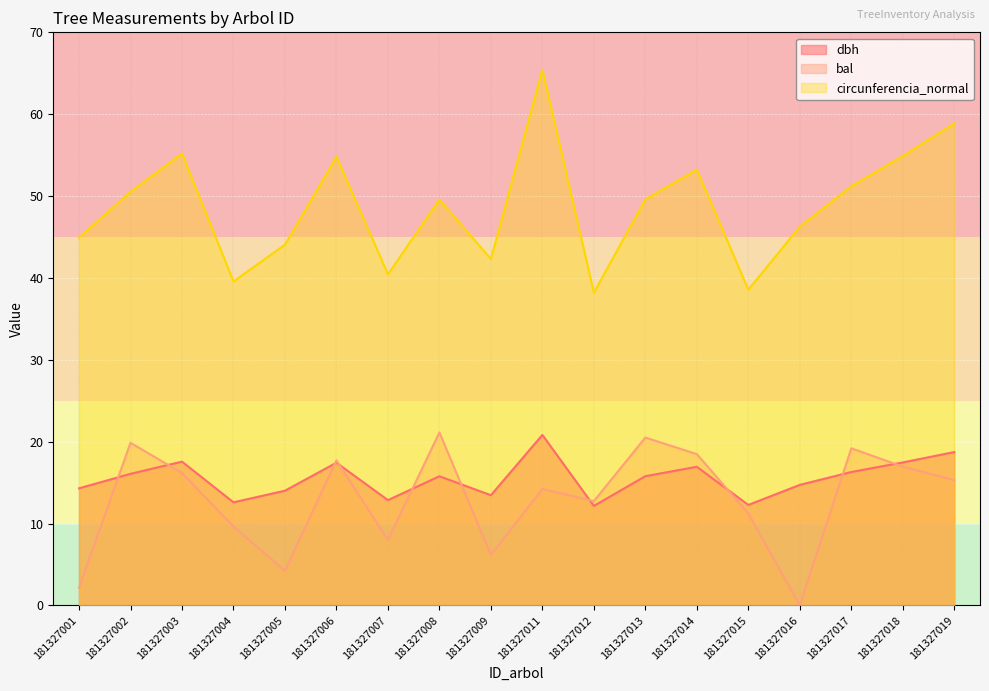

Read the circunferencia_normal value at 181327017.

51.2